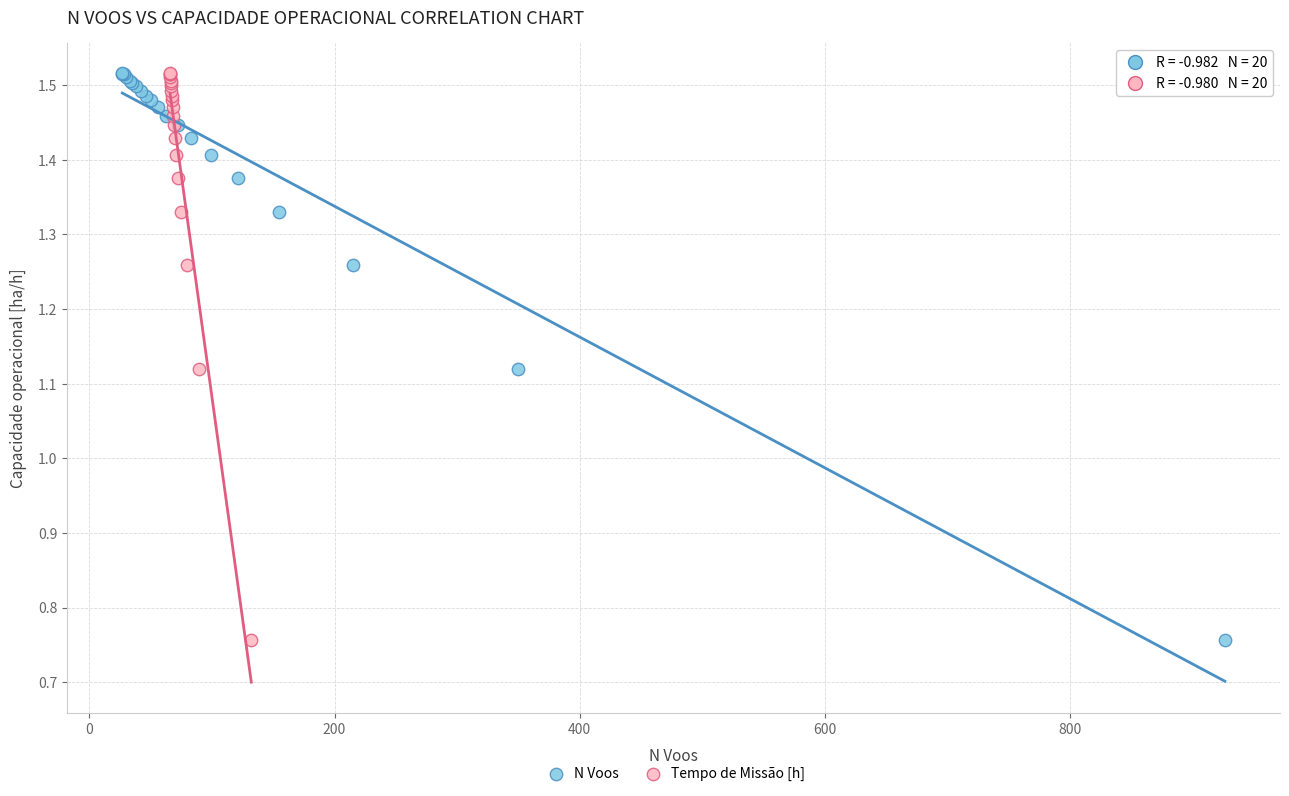

What are all the series names shown in the legend?

N Voos, Tempo de Missão [h]